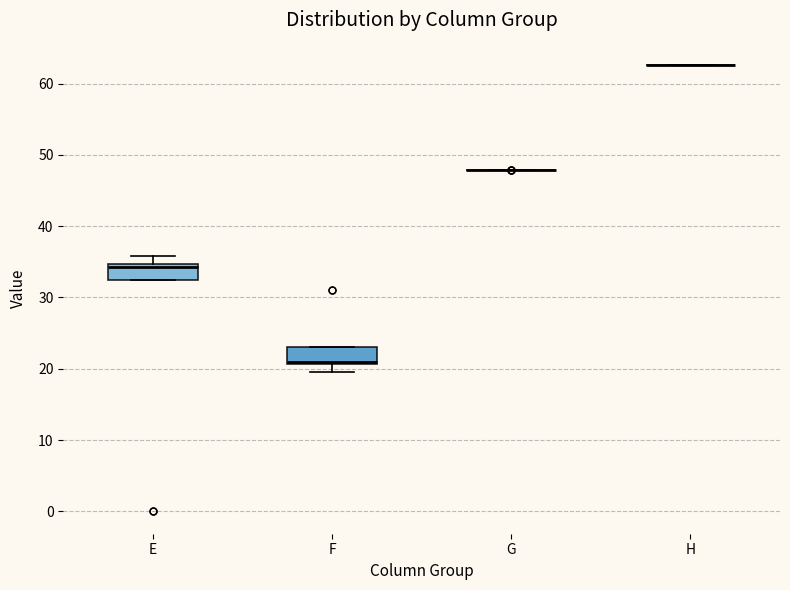

Where is the lower edge of the box for F on the y-axis? The values are not printed on the chart, so give them approximately, as read against the axis.

21